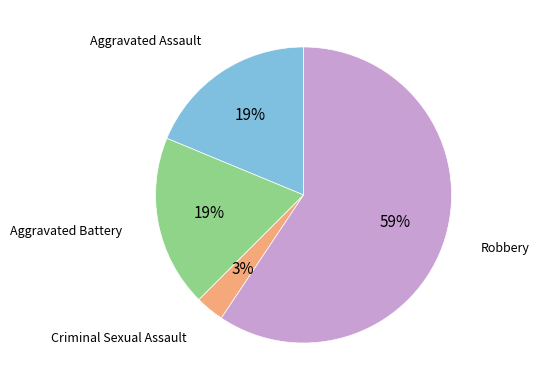

How many segments does this pie chart have?

4